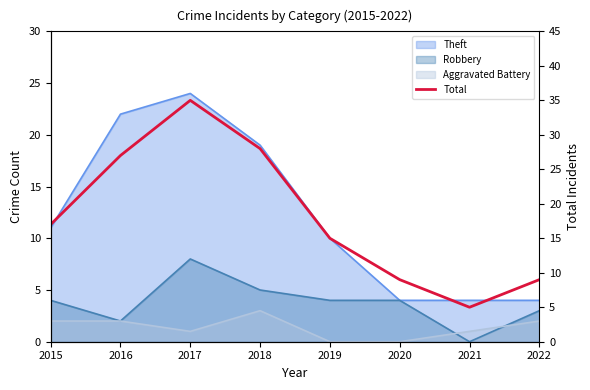

Approximately how many times larger is the value at 2019 compared to 2021?

3.0